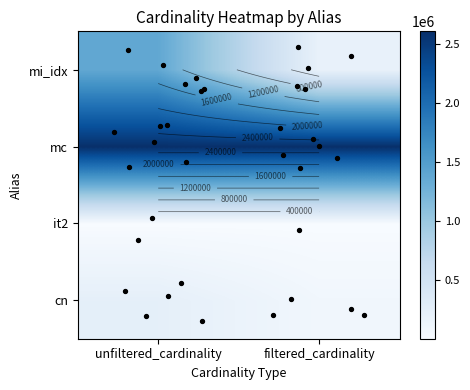

The value of cn at it2 is 84843. True or false?

True